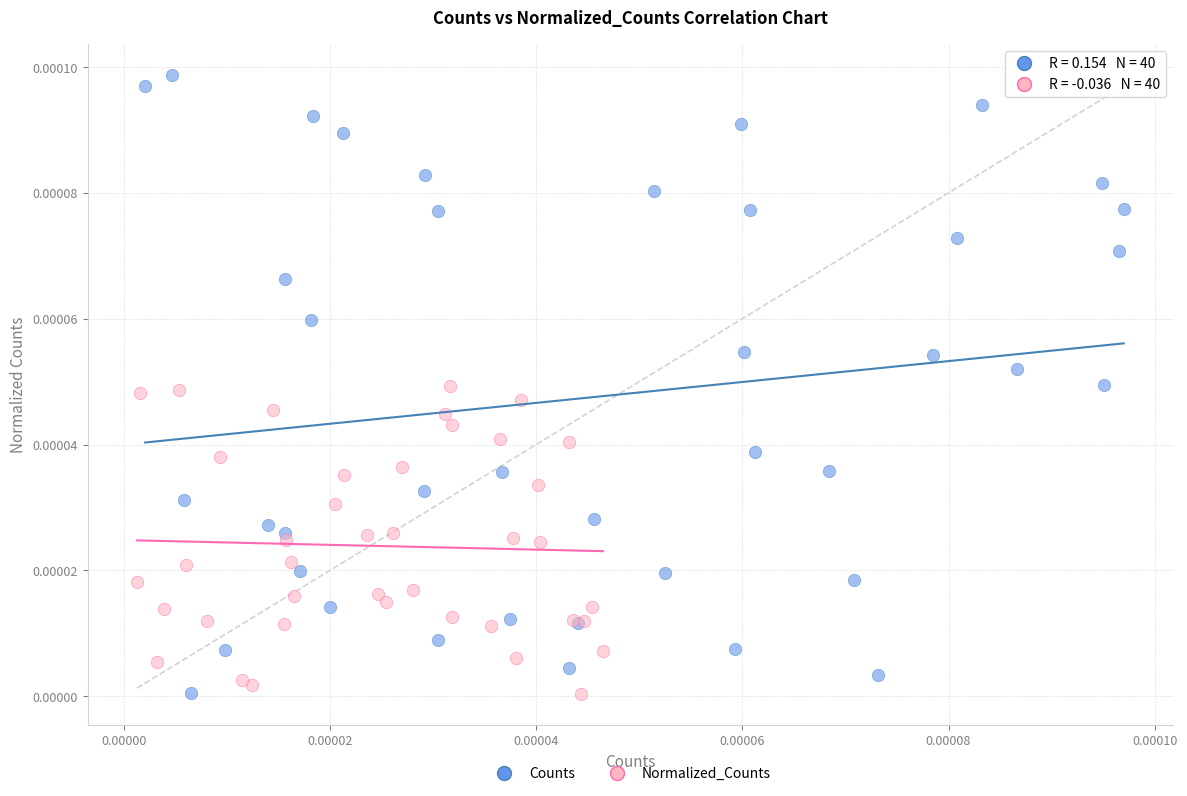

Which series has the largest Y range (max minus min)?

Counts